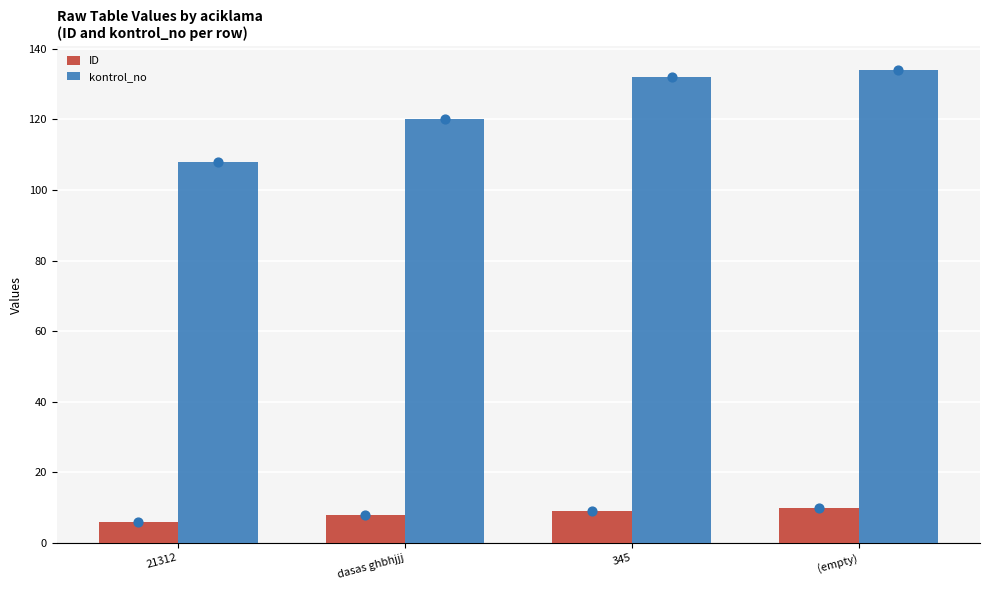

Which series has the largest total across all categories?

kontrol_no